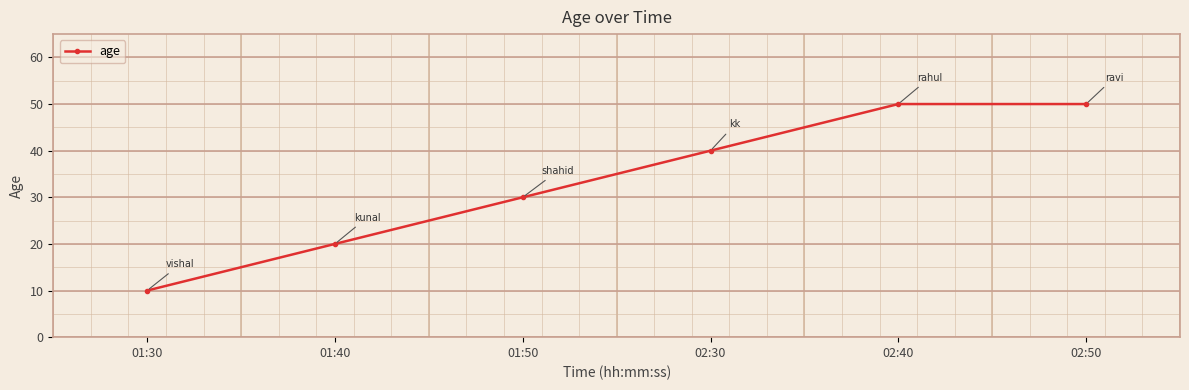

What is the difference between the second highest and minimum values?

40